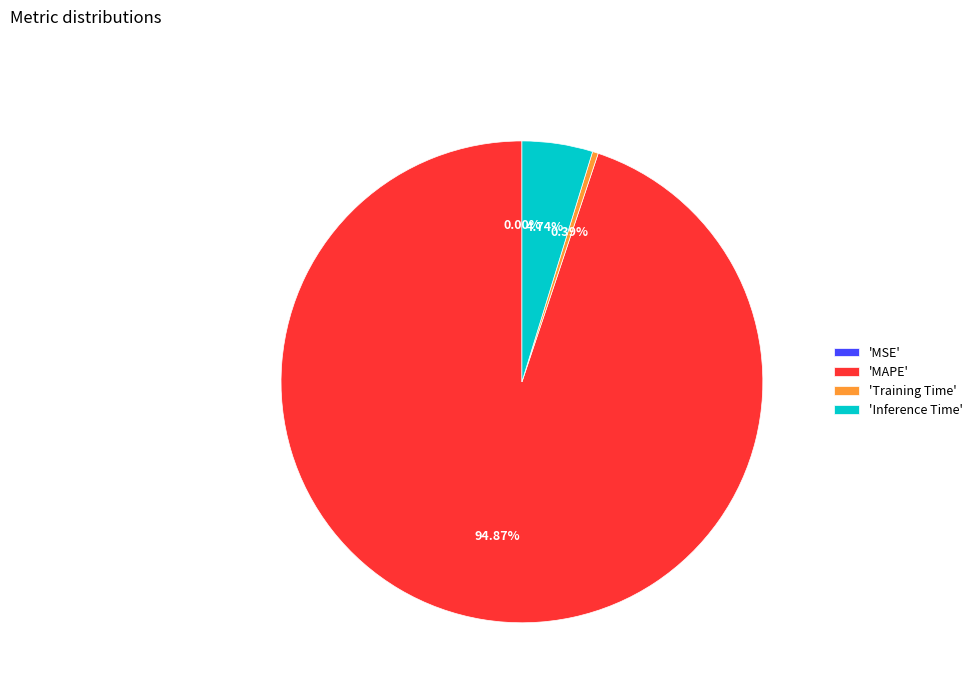

Does 'MAPE' represent more than half of the total?

Yes